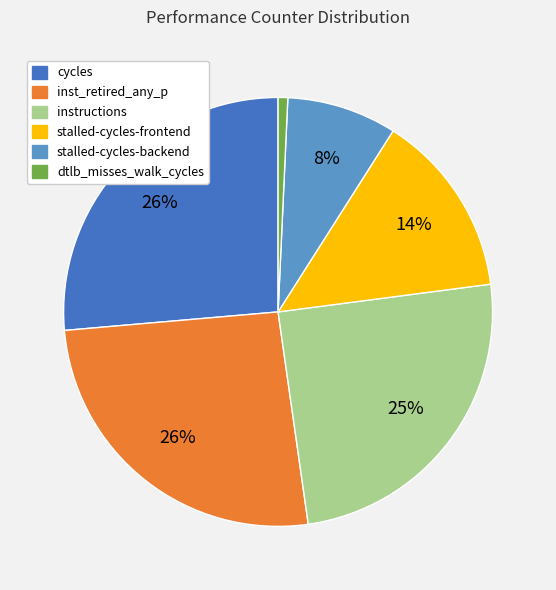

Is there any slice that represents more than half of the pie?

No